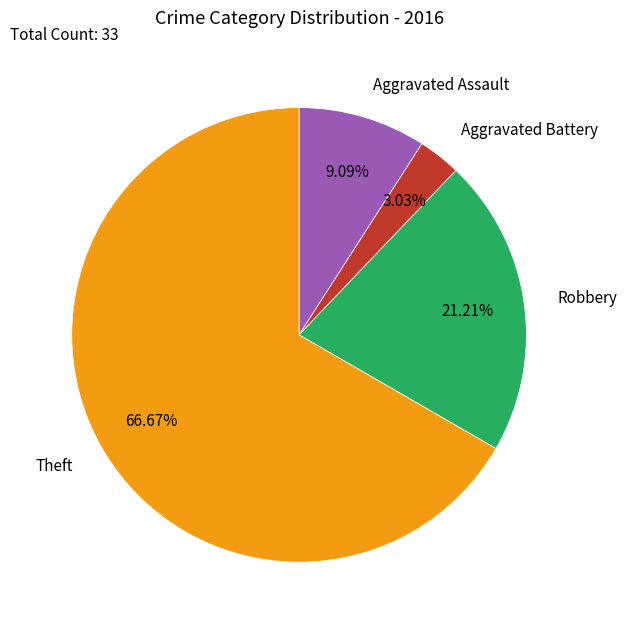

To the nearest percent, what is the combined percentage of Theft and Aggravated Assault?

76%